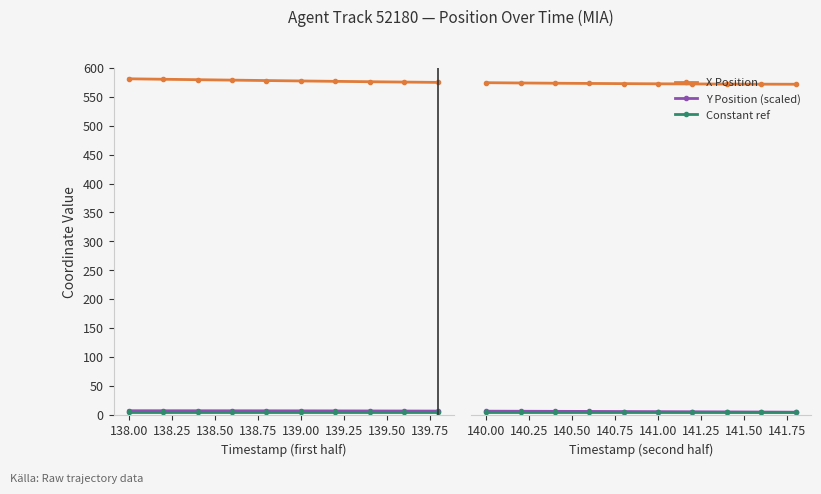

Between 139.50 and 139.00, which is larger?

139.00